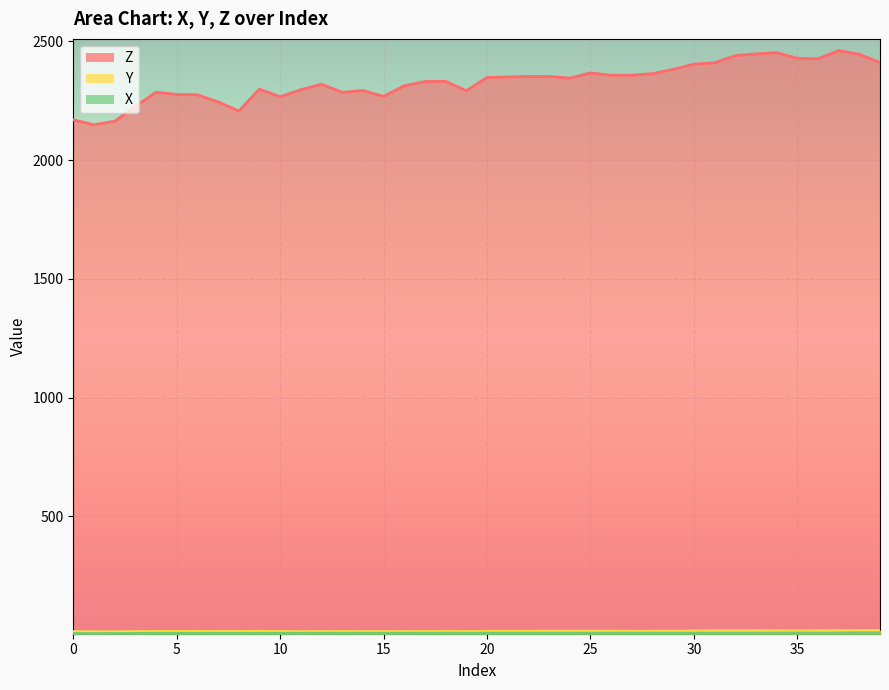

At which category does Y reach its first local valley?

2